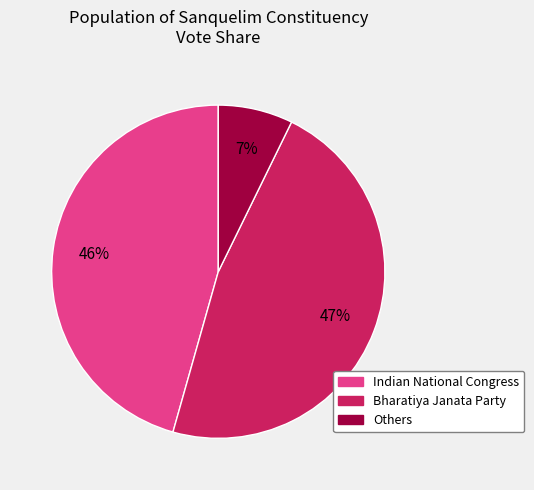

Does any single category account for the majority?

No